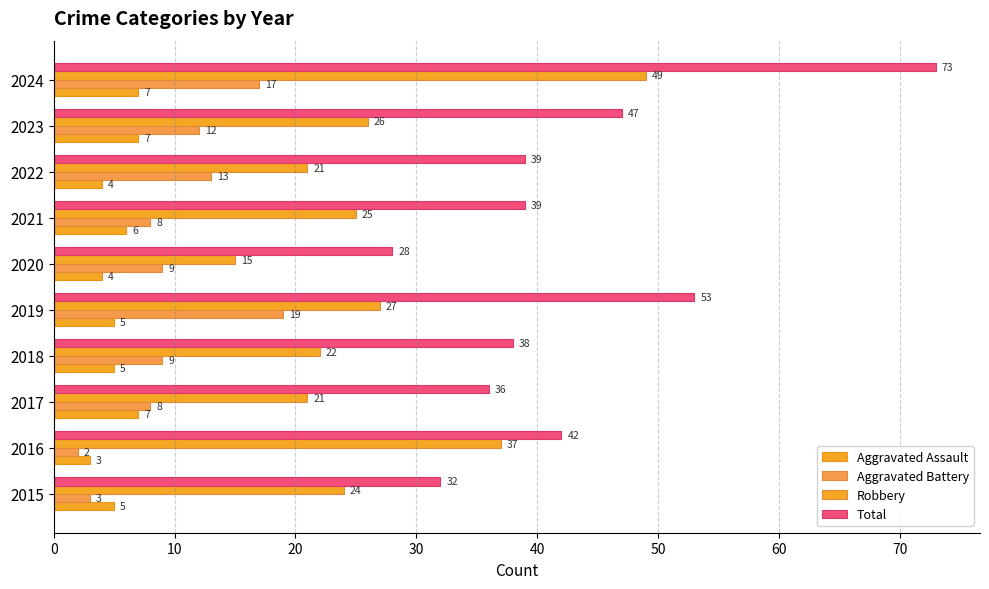

How many data points in Aggravated Assault are less than 5?

3